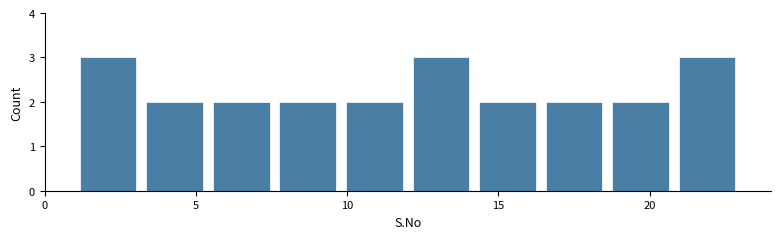

What is the height of the bar covering 3.2 to 5.4 on the x-axis? Neither the bar edges nor the heights are printed on the chart, so give them approximately, as read against the axes.

2